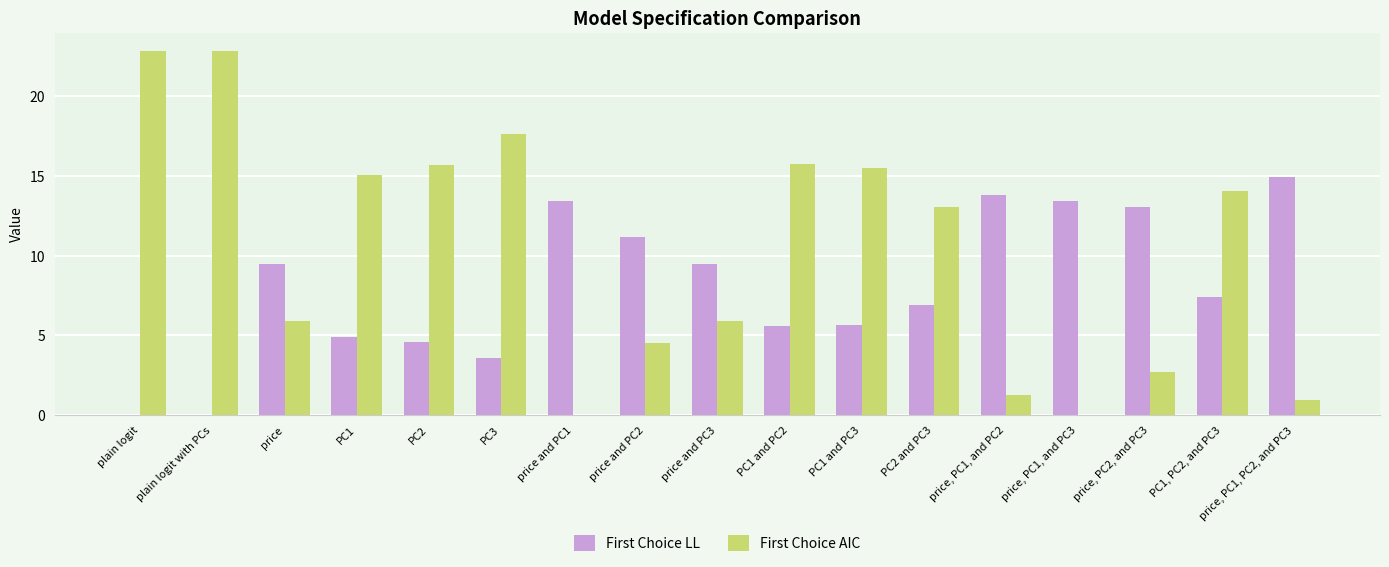

Are the bars grouped side by side (vs. stacked)?

Yes